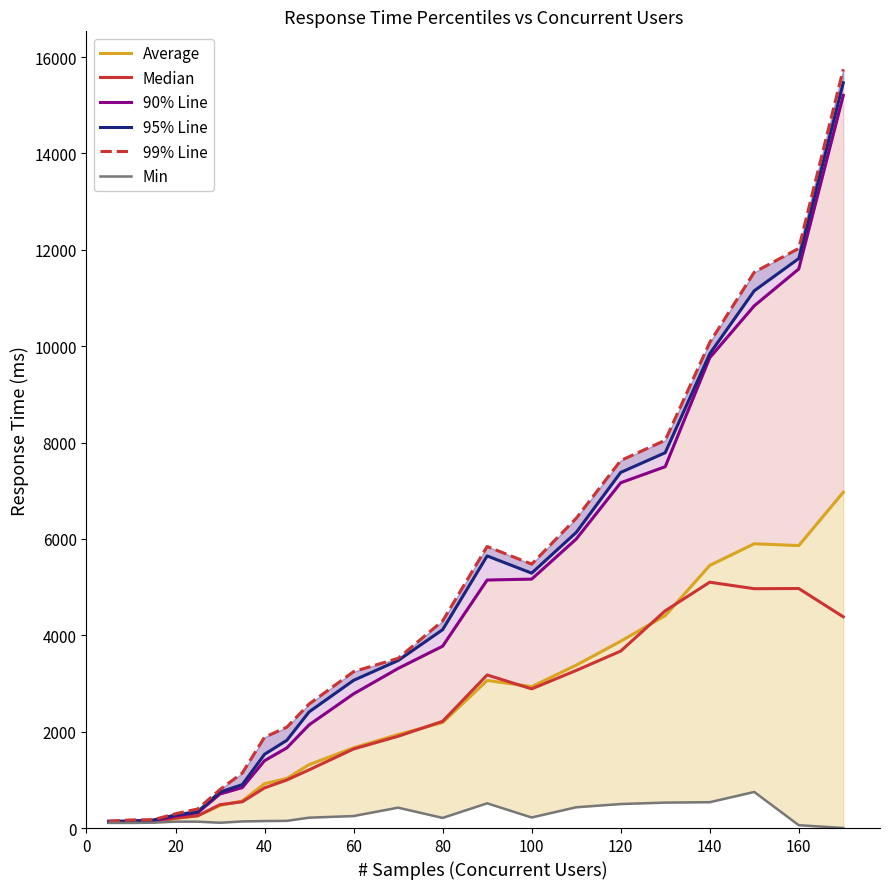

What is the spread (max minus min) of values at 0?

35